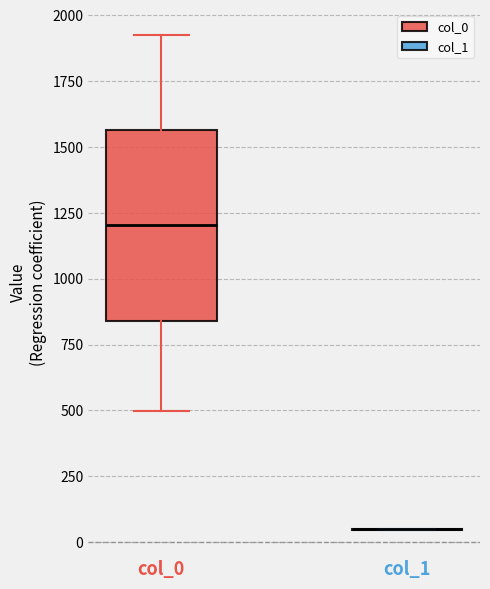

Where does the upper whisker of the box for col_0 end on the y-axis? The values are not printed on the chart, so give them approximately, as read against the axis.

1950